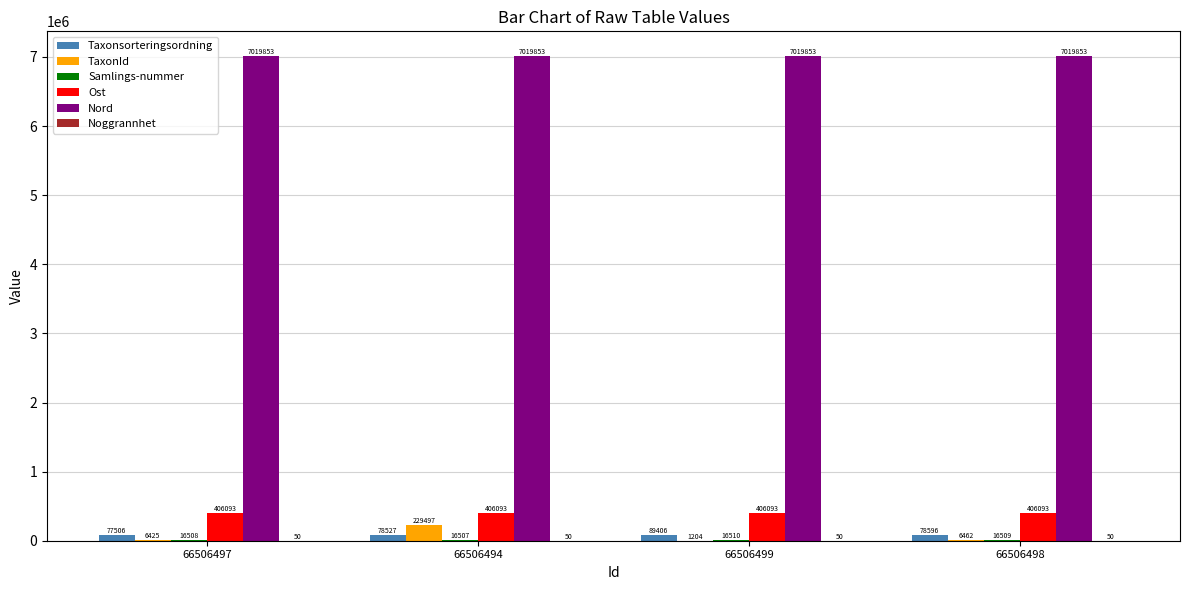

Which series changed the most between 66506497 and 66506498?

Taxonsorteringsordning